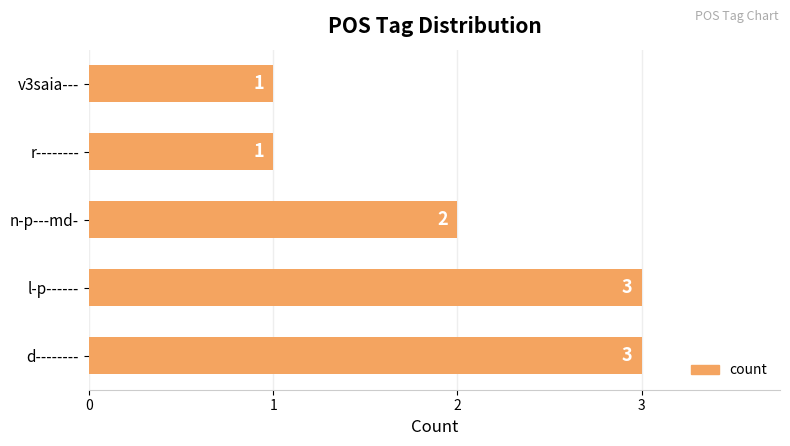

What is the ratio of the value at v3saia--- to the value at l-p------?

0.3